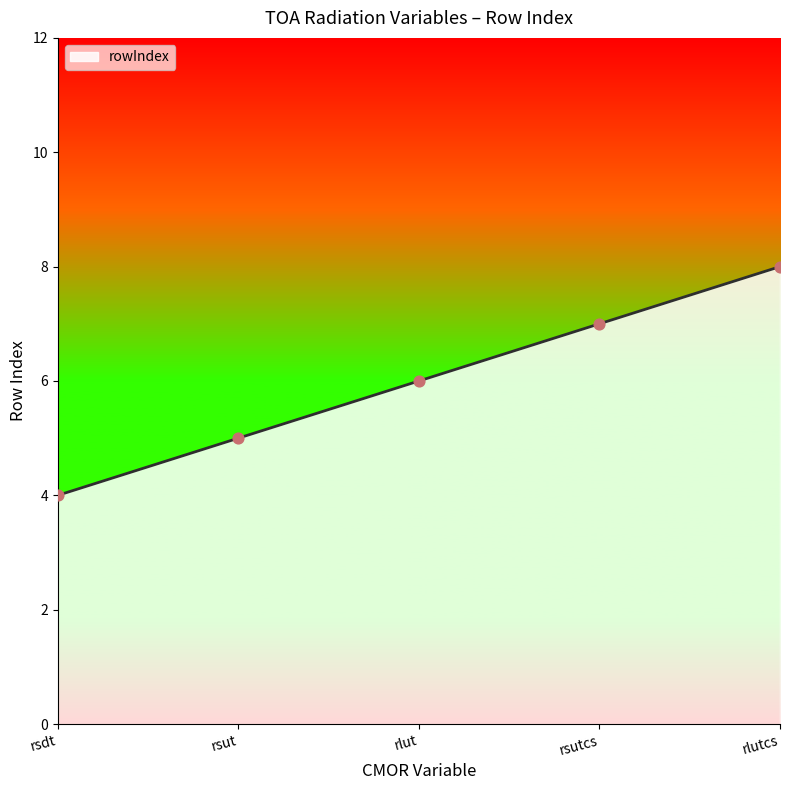

Which has a higher value, rsut or rlutcs?

rlutcs